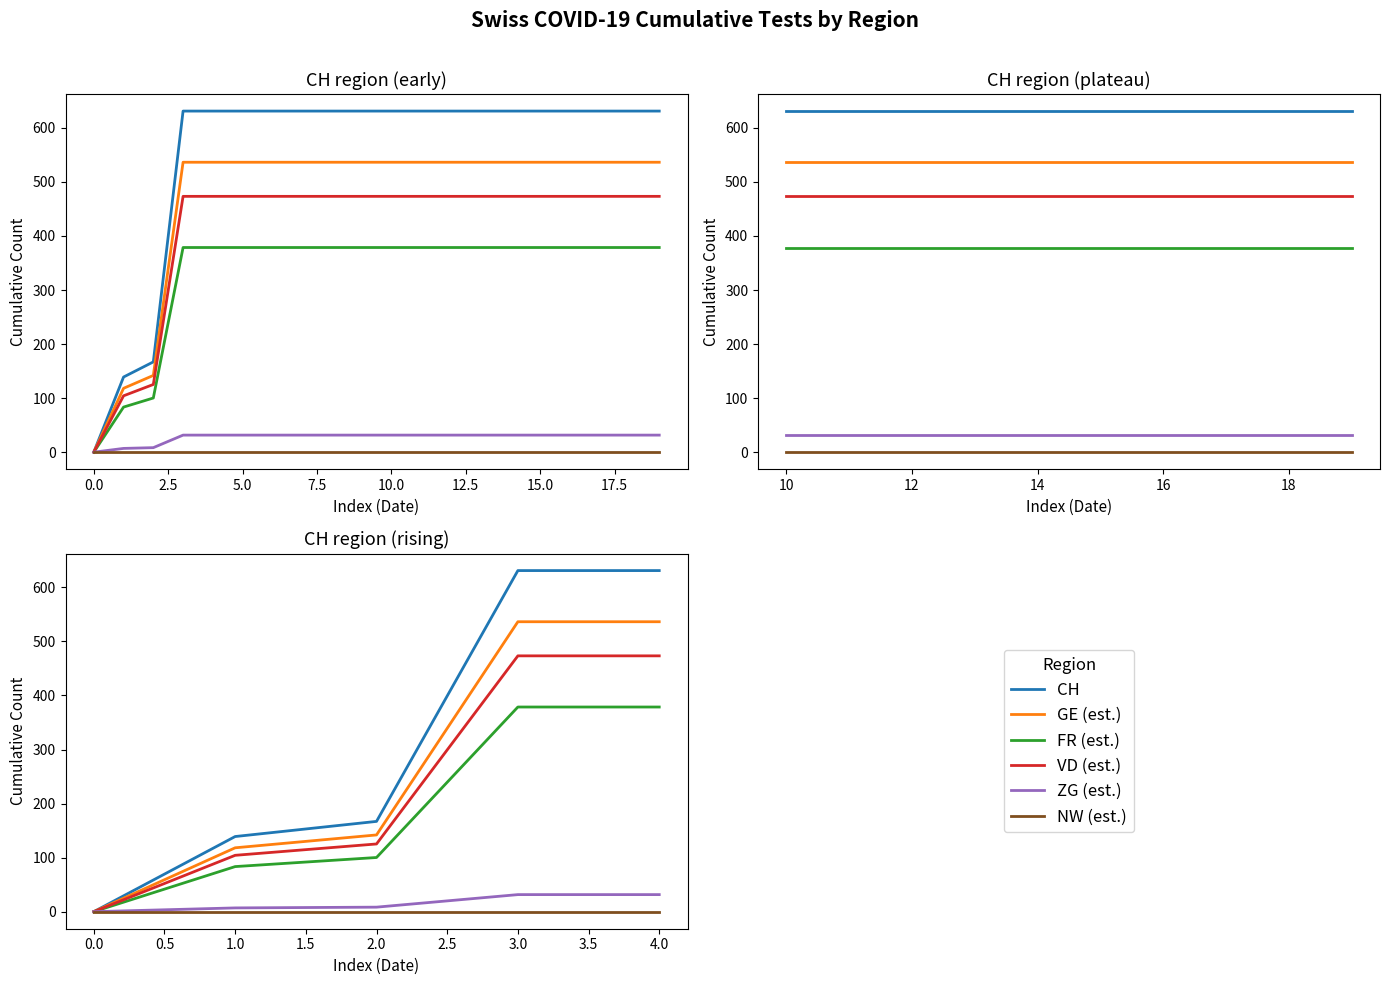

Reading left to right, transcribe all the data shown in this chart.

CH: 0.0	139.0	167.0	631.0	631.0
GE (est.): 0.0	118.1	141.9	536.4	536.4
FR (est.): 0.0	83.4	100.2	378.6	378.6
VD (est.): 0.0	104.2	125.2	473.2	473.2
ZG (est.): 0.0	7.0	8.3	31.6	31.6
NW (est.): 0.0	0.0	0.0	0.0	0.0